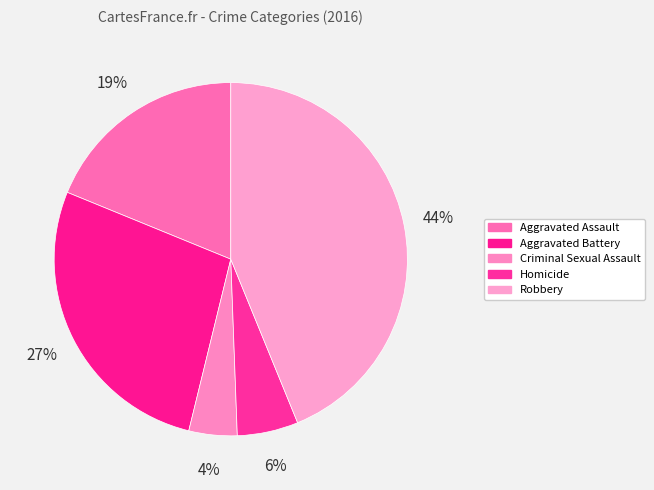

To the nearest percent, what is the average slice percentage?

20%